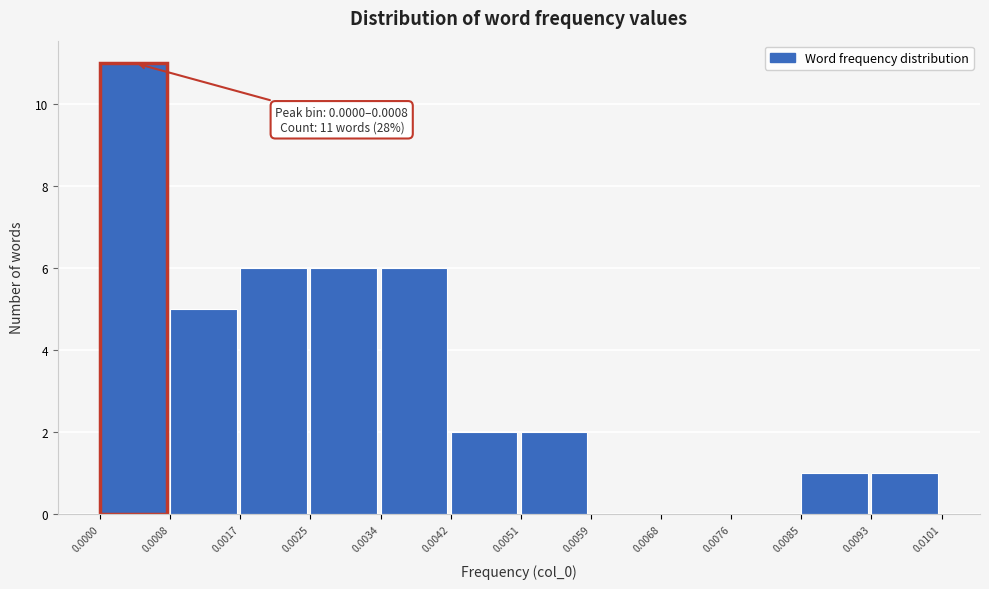

Over which range of the x-axis is the bar tallest?

0.0000 to 0.0008